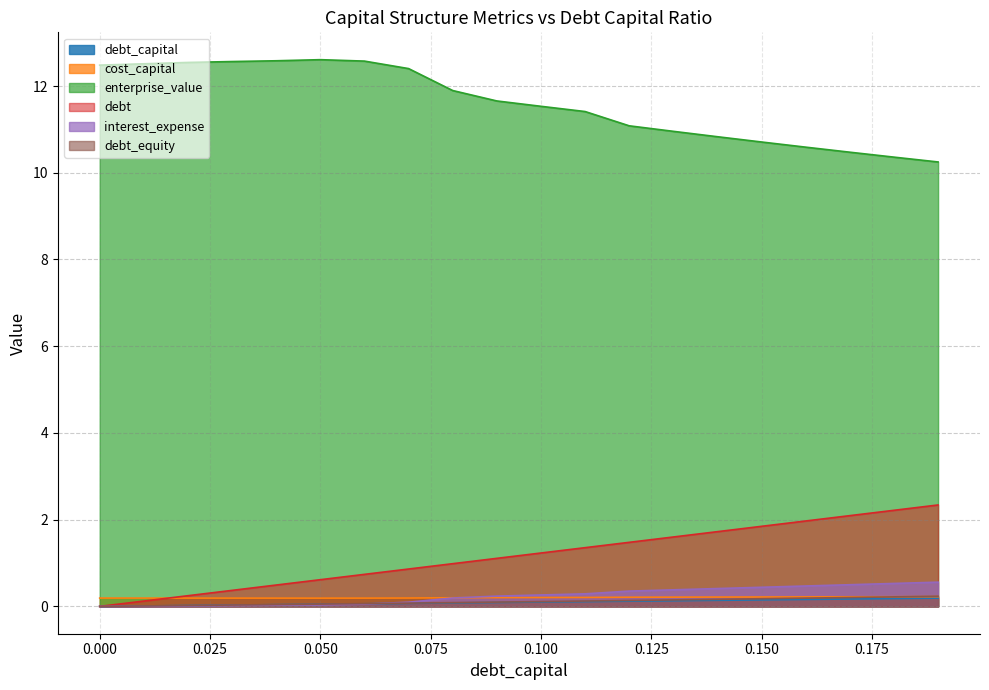

True or false: debt_capital and debt cross at least once.

False